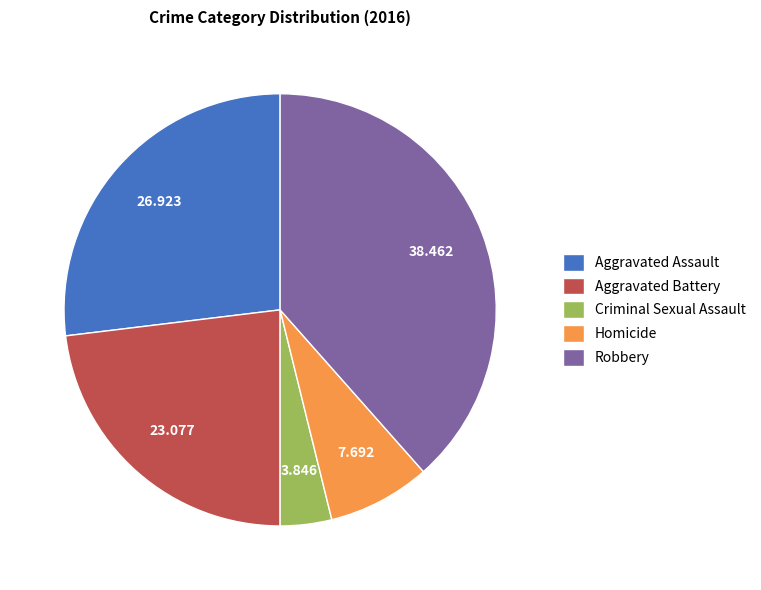

Combined, do Aggravated Assault and Homicide account for over 50%?

No